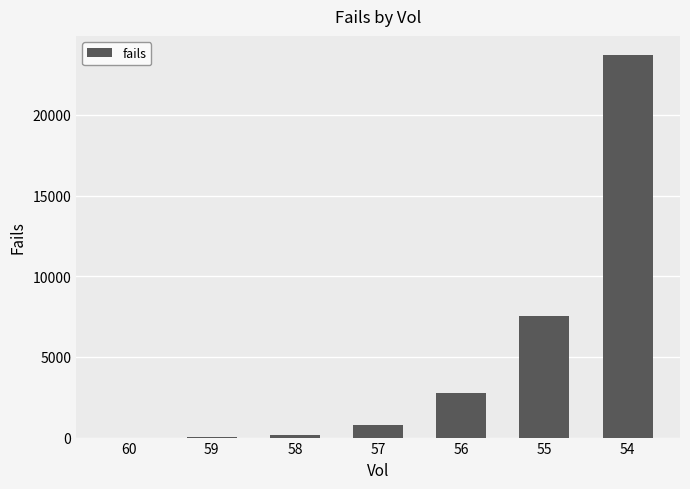

What is the ratio of the value at 57 to the value at 56?

0.3